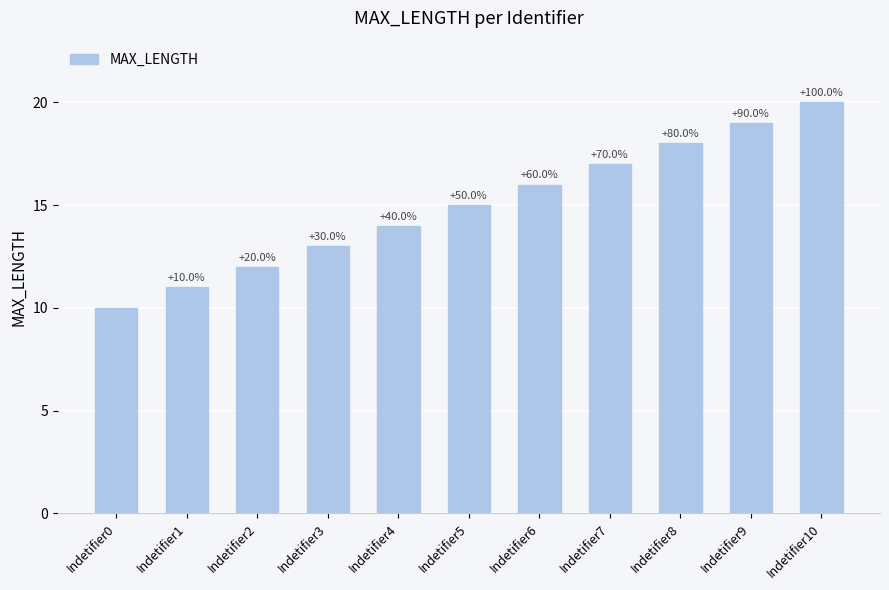

Does the chart contain any negative values?

No